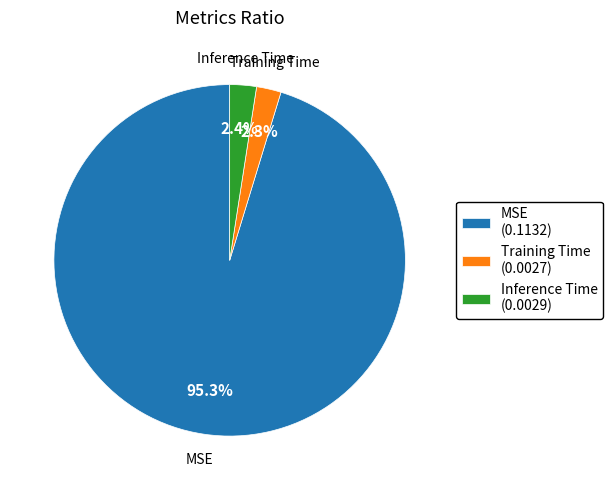

Which slice represents more than half of the pie?

MSE